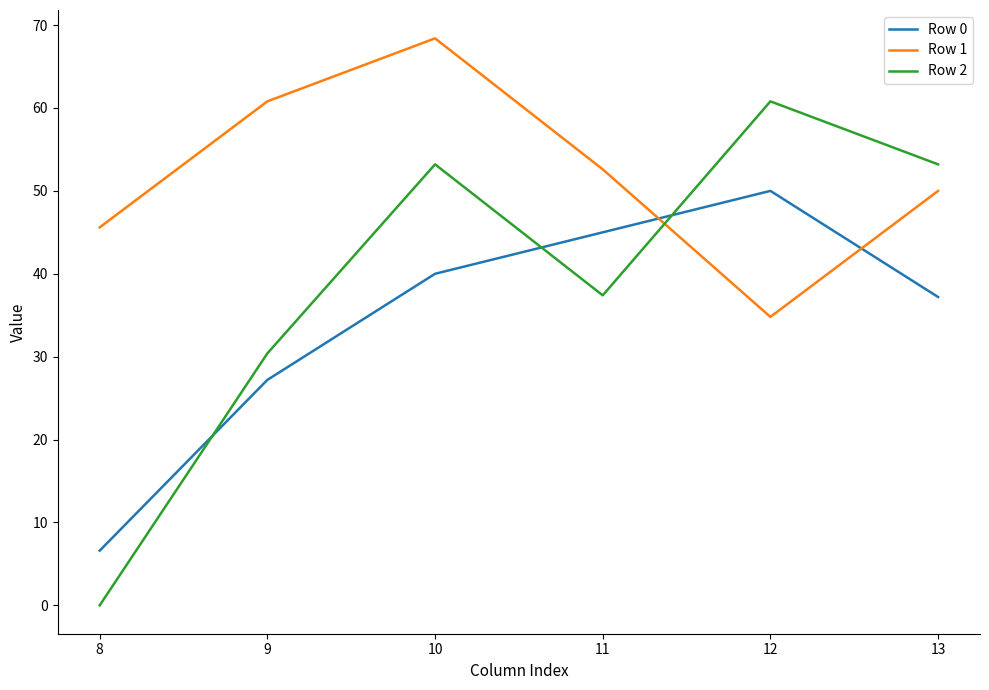

Does the chart display data point markers on the line(s)?

No